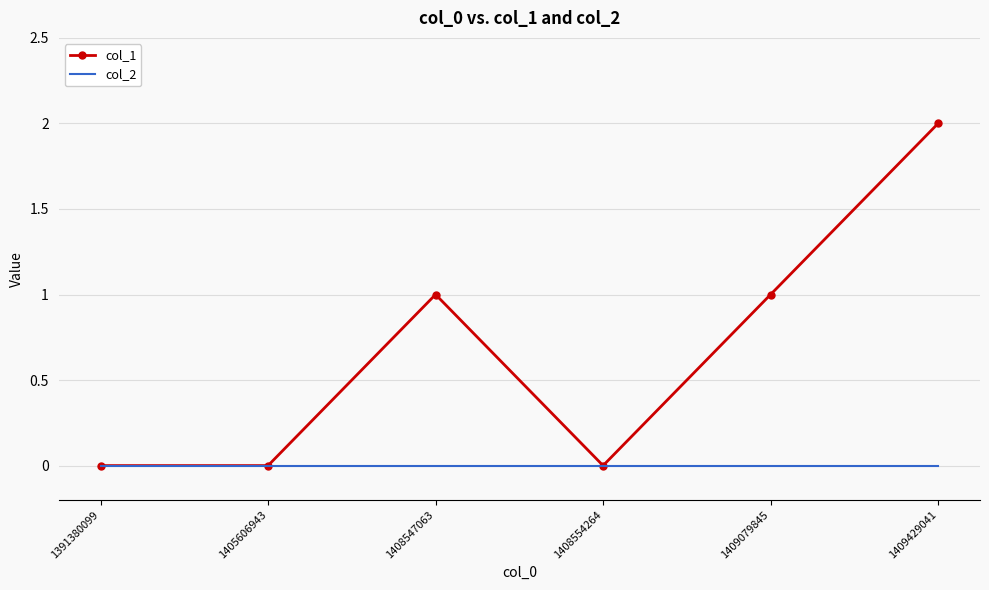

Rank the series by their maximum value, from lowest to highest.

col_2, col_1